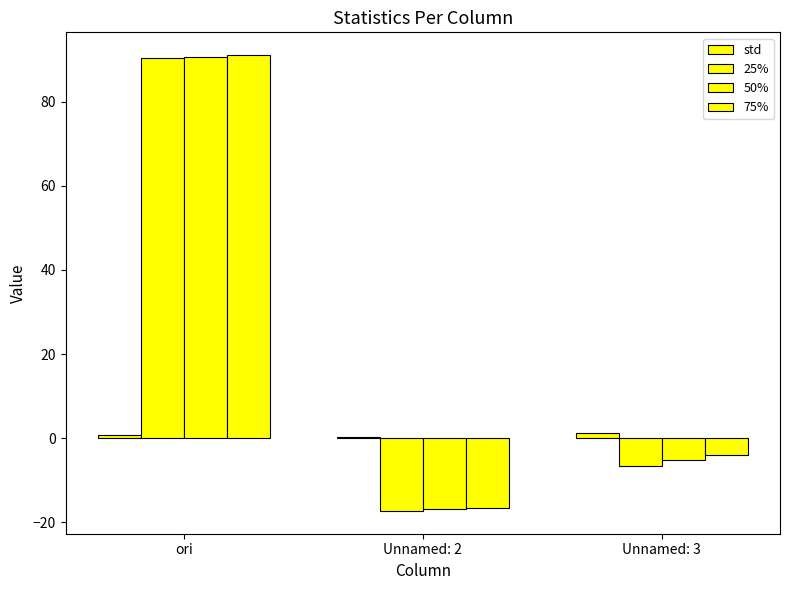

How many data points in 50% are above -5?

1